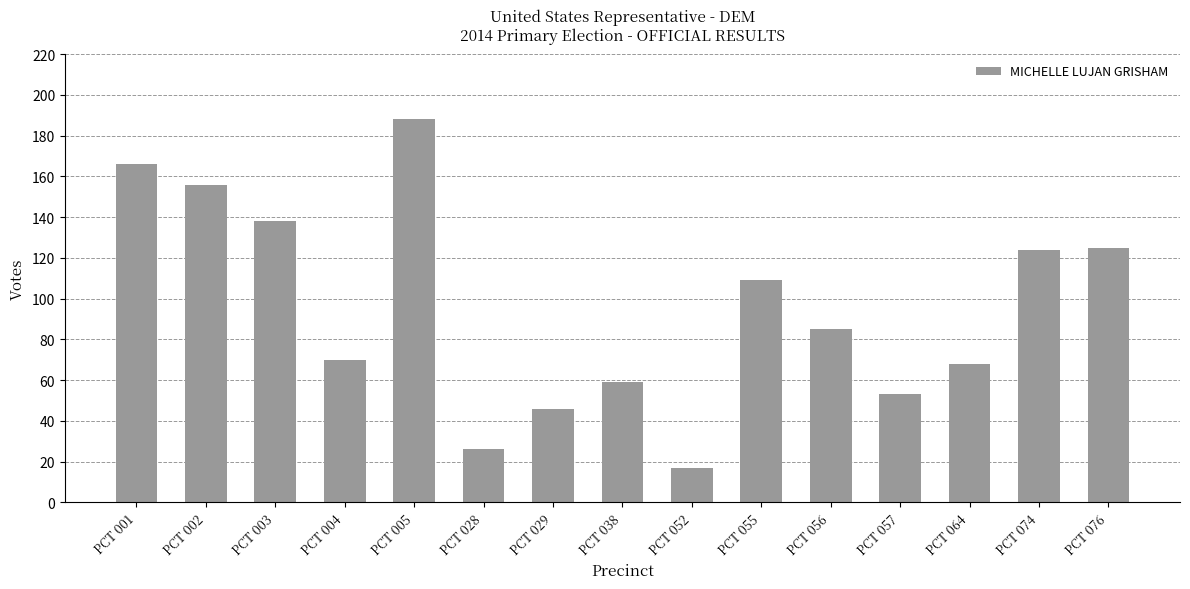

Where does the data first go above 85?

PCT 001